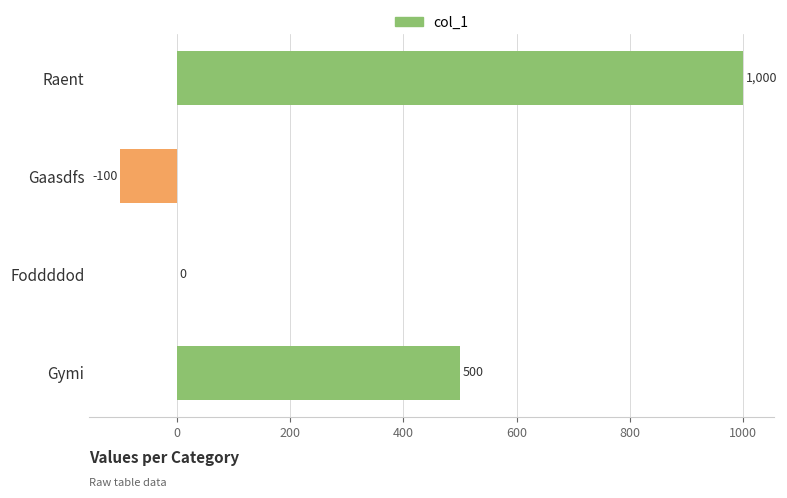

What is the sum of the values at Raent and Gymi?

1500